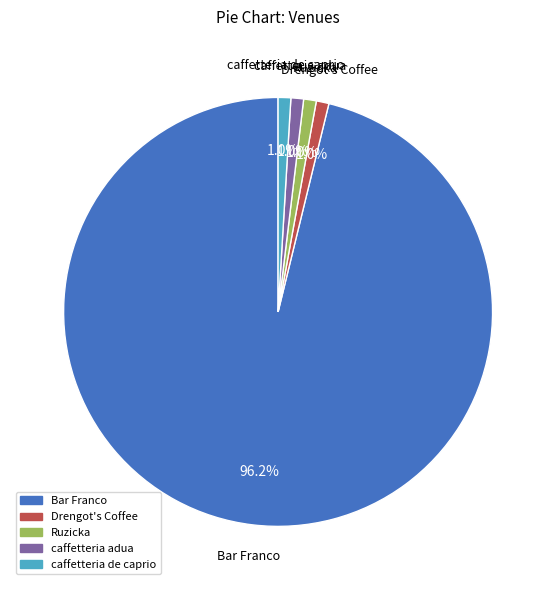

To the nearest percent, what portion does Bar Franco represent?

96%